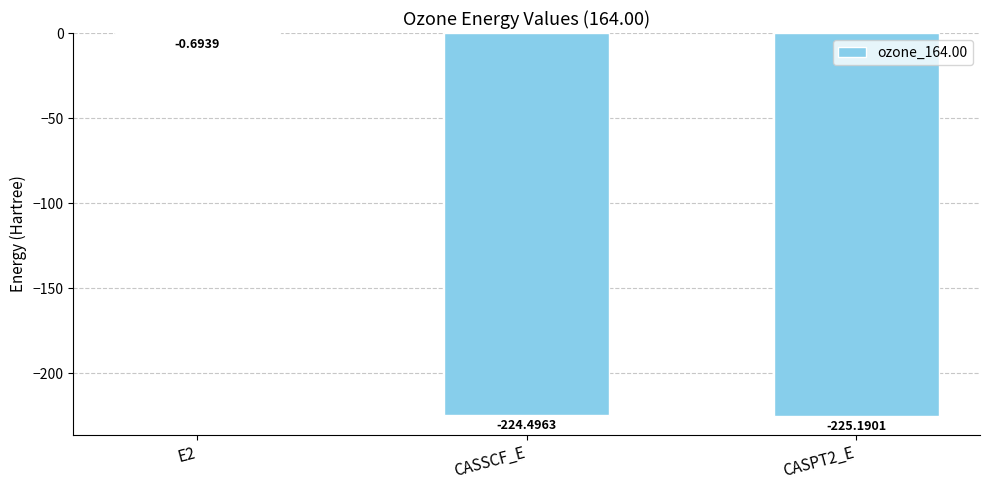

What is the change in value from E2 to CASPT2_E?

-224.5